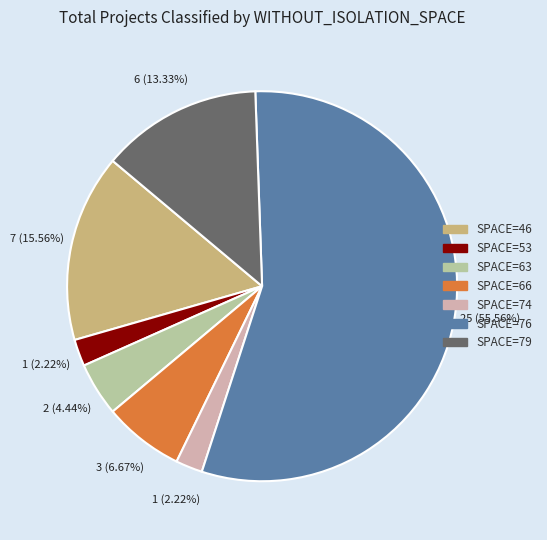

Does any single category account for the majority?

Yes